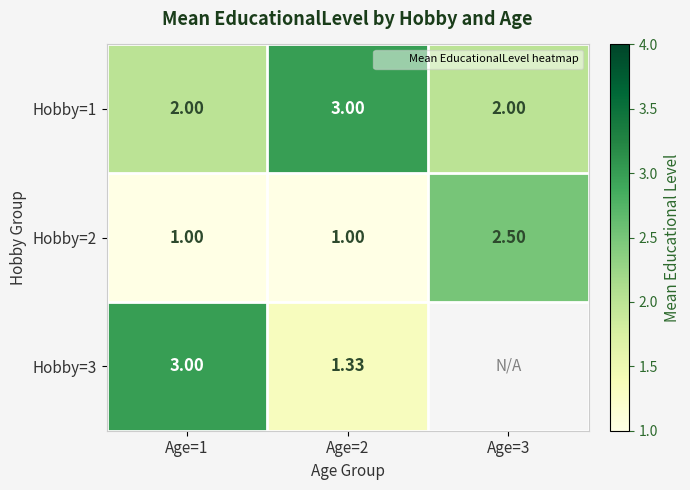

List the series in order of their overall mean, lowest first.

Hobby=2, Hobby=3, Hobby=1